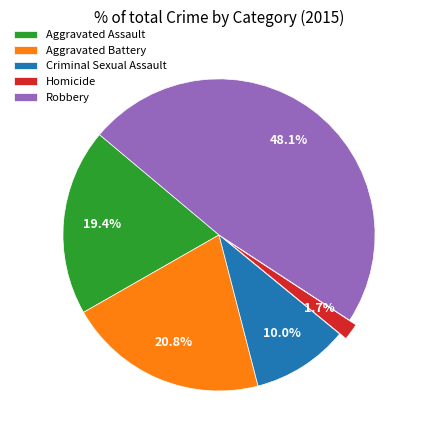

Count the number of slices in the pie.

5